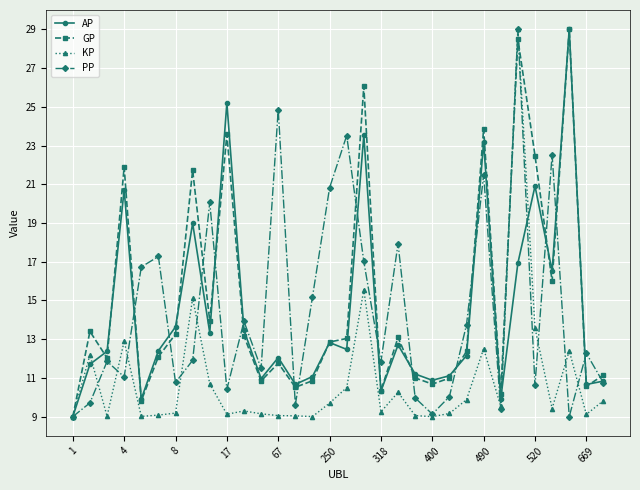

How many distinct data groups are displayed?

4